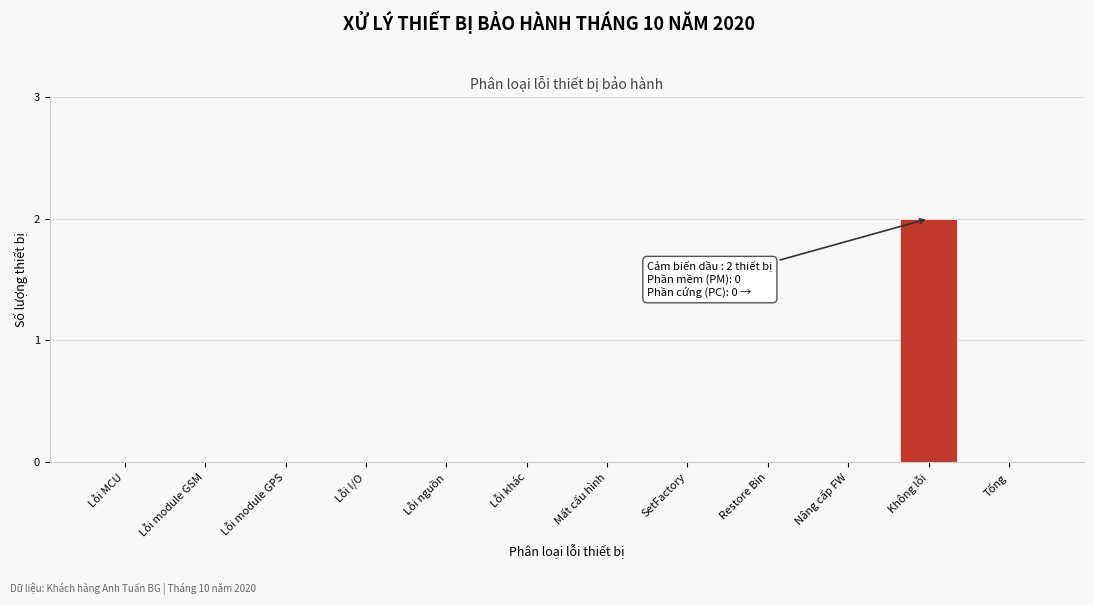

Reading left to right, what are all the values shown in this chart?

Lỗi MCU=0	Lỗi module GSM=0	Lỗi module GPS=0	Lỗi I/O=0	Lỗi nguồn=0	Lỗi khác=0	Mất cấu hình=0	SetFactory=0	Restore Bin=0	Nâng cấp FW=0	Không lỗi=2	Tổng=0